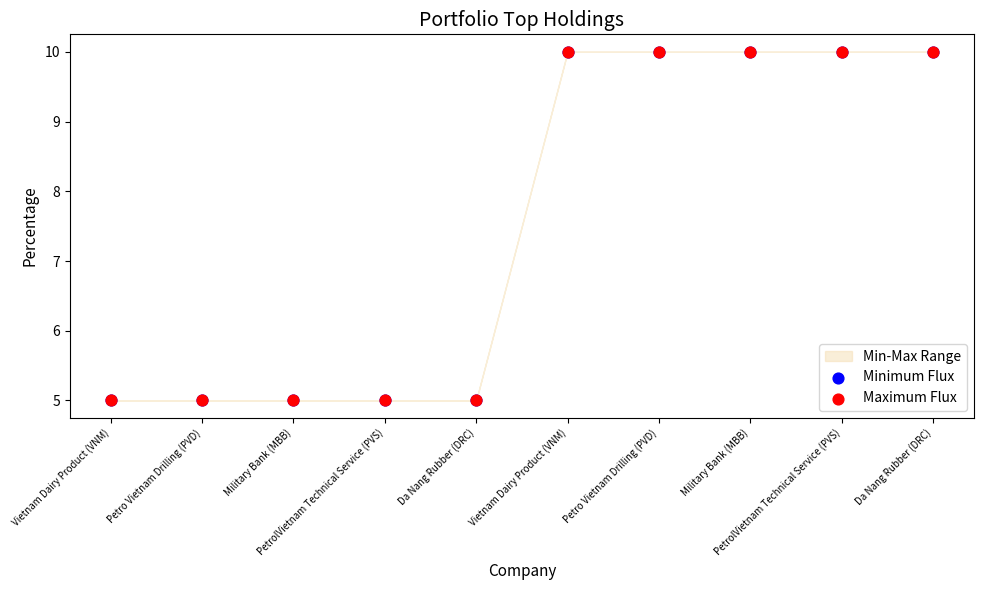

Which series has the widest spread of Y values?

Minimum Flux